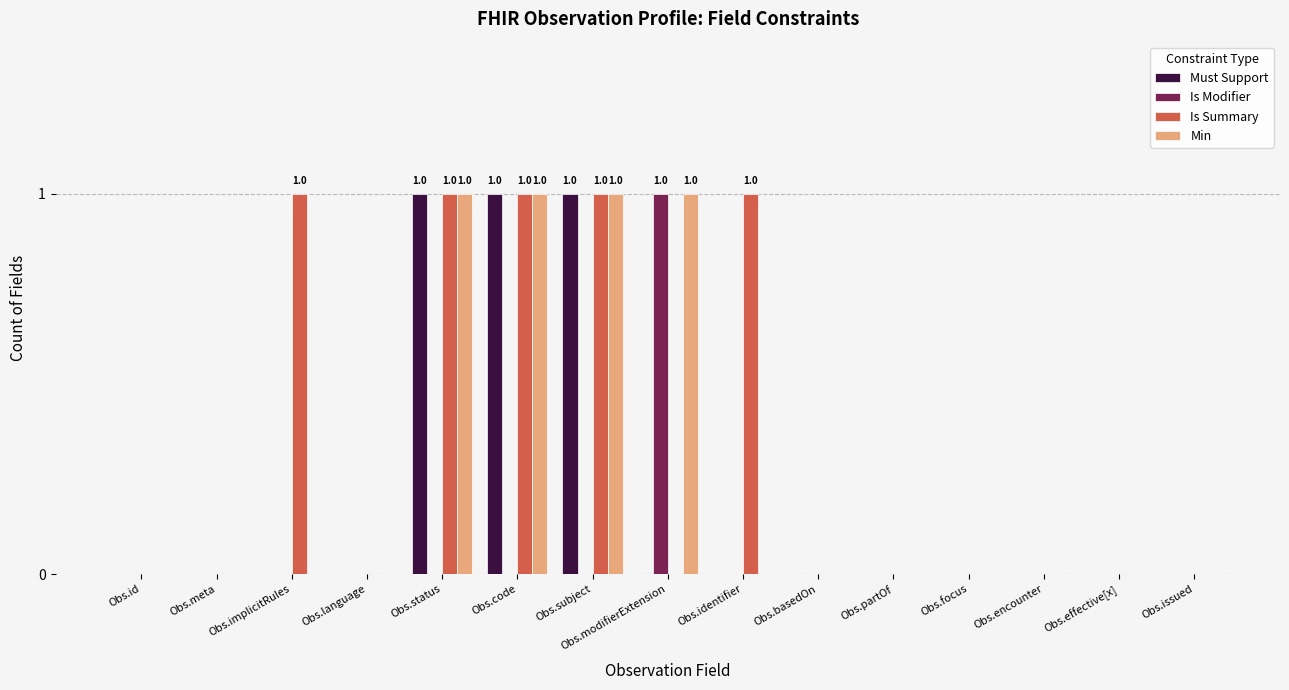

Reading left to right, what are all the values shown in this chart?

Must Support: Obs.id=0	Obs.meta=0	Obs.implicitRules=0	Obs.language=0	Obs.status=1	Obs.code=1	Obs.subject=1	Obs.modifierExtension=0	Obs.identifier=0	Obs.basedOn=0	Obs.partOf=0	Obs.focus=0	Obs.encounter=0	Obs.effective[x]=0	Obs.issued=0
Is Modifier: Obs.id=0	Obs.meta=0	Obs.implicitRules=0	Obs.language=0	Obs.status=0	Obs.code=0	Obs.subject=0	Obs.modifierExtension=1	Obs.identifier=0	Obs.basedOn=0	Obs.partOf=0	Obs.focus=0	Obs.encounter=0	Obs.effective[x]=0	Obs.issued=0
Is Summary: Obs.id=0	Obs.meta=0	Obs.implicitRules=1	Obs.language=0	Obs.status=1	Obs.code=1	Obs.subject=1	Obs.modifierExtension=0	Obs.identifier=1	Obs.basedOn=0	Obs.partOf=0	Obs.focus=0	Obs.encounter=0	Obs.effective[x]=0	Obs.issued=0
Min: Obs.id=0	Obs.meta=0	Obs.implicitRules=0	Obs.language=0	Obs.status=1	Obs.code=1	Obs.subject=1	Obs.modifierExtension=1	Obs.identifier=0	Obs.basedOn=0	Obs.partOf=0	Obs.focus=0	Obs.encounter=0	Obs.effective[x]=0	Obs.issued=0